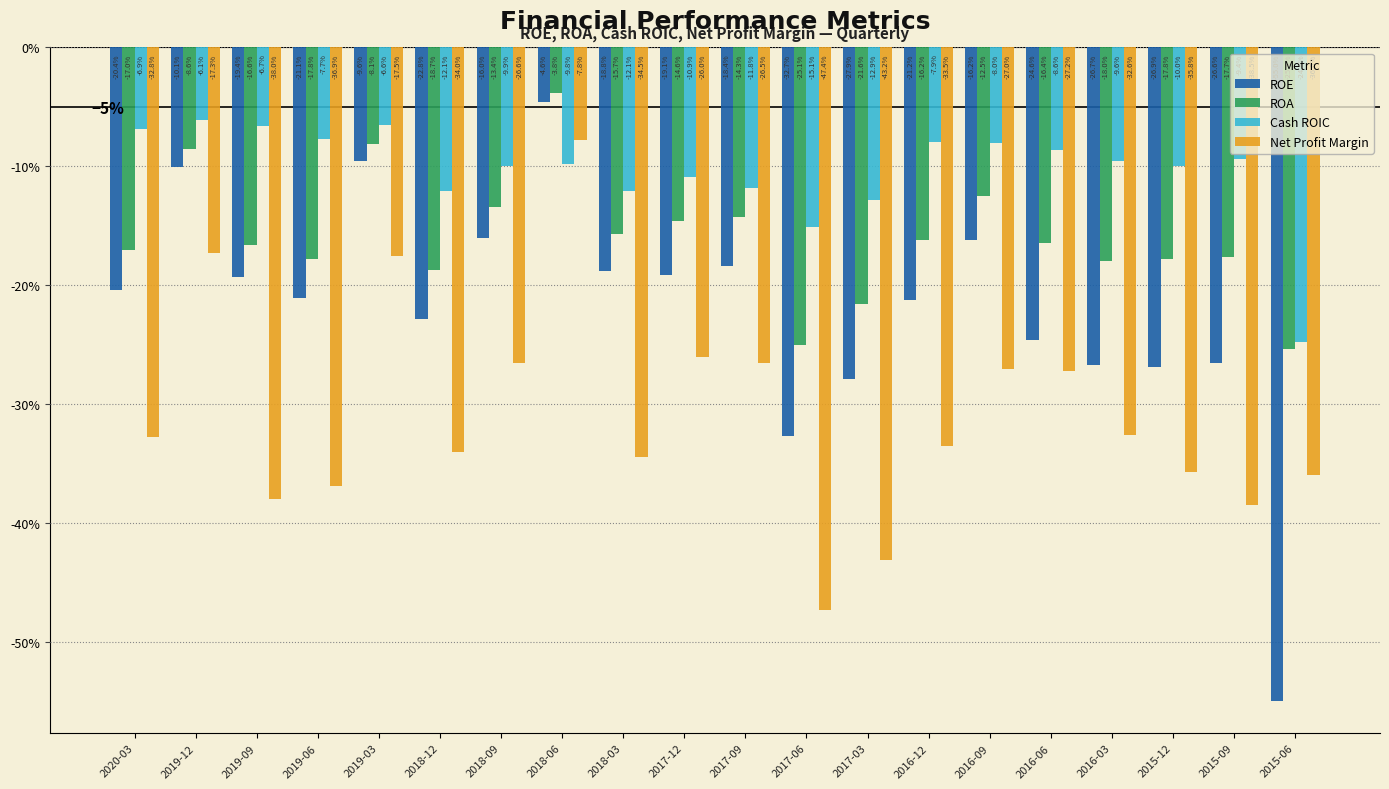

Reading right to left, extract all data points from this chart.

ROE: -0.5	-0.3	-0.3	-0.3	-0.2	-0.2	-0.2	-0.3	-0.3	-0.2	-0.2	-0.2	-0.0	-0.2	-0.2	-0.1	-0.2	-0.2	-0.1	-0.2
ROA: -0.3	-0.2	-0.2	-0.2	-0.2	-0.1	-0.2	-0.2	-0.3	-0.1	-0.1	-0.2	-0.0	-0.1	-0.2	-0.1	-0.2	-0.2	-0.1	-0.2
Cash ROIC: -0.2	-0.1	-0.1	-0.1	-0.1	-0.1	-0.1	-0.1	-0.2	-0.1	-0.1	-0.1	-0.1	-0.1	-0.1	-0.1	-0.1	-0.1	-0.1	-0.1
Net Profit Margin: -0.4	-0.4	-0.4	-0.3	-0.3	-0.3	-0.3	-0.4	-0.5	-0.3	-0.3	-0.3	-0.1	-0.3	-0.3	-0.2	-0.4	-0.4	-0.2	-0.3